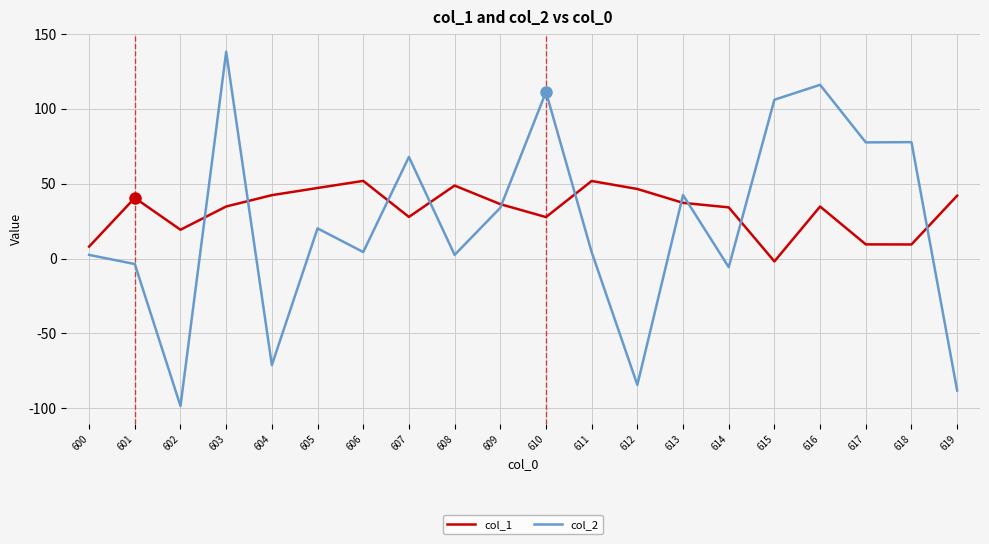

Does the chart have visible grid lines?

Yes